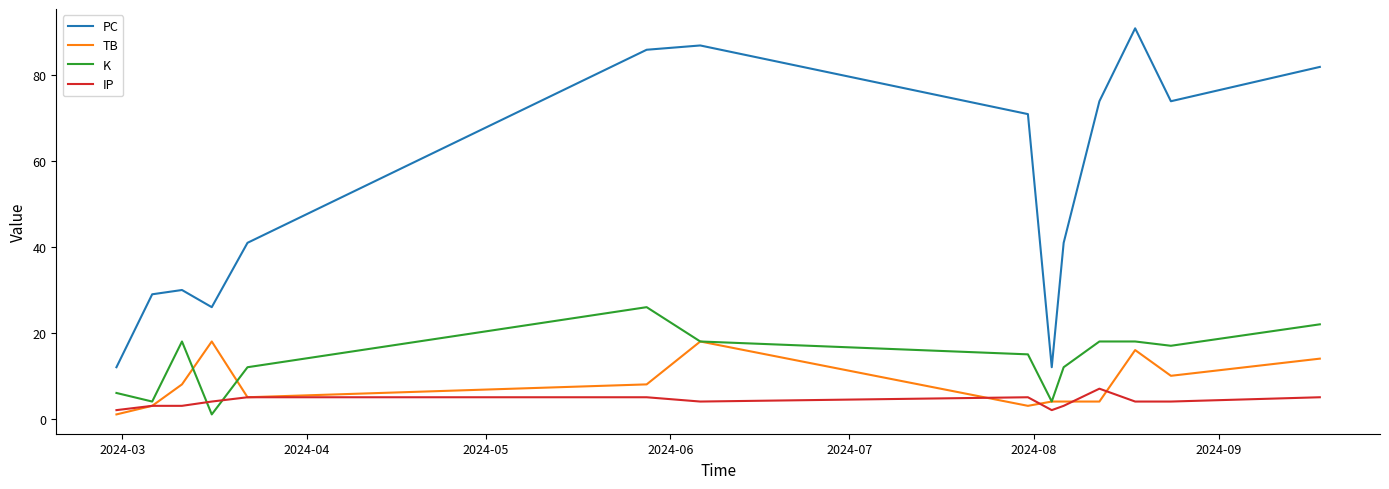

Which series has the widest spread of values?

PC